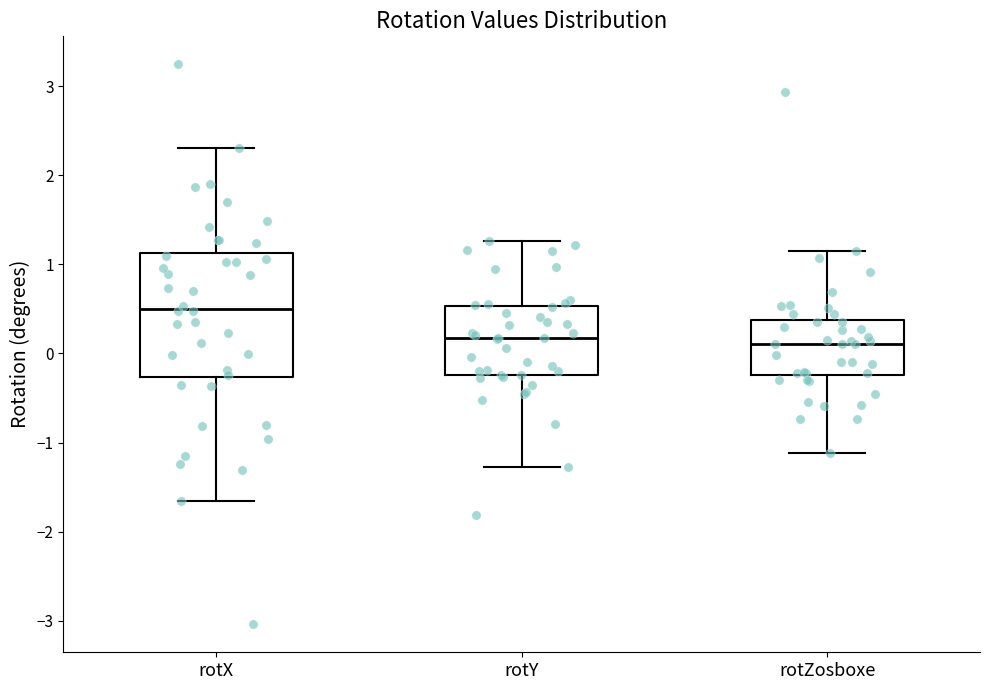

Reading left to right, transcribe this box plot: for each box, give where its median line is, the range the box spans, and where its two whiskers end, as read against the y-axis. The values are not printed on the chart, so give them approximately, as read against the axis.

rotX: median 0.5, box -0.3 to 1.1, whiskers -1.7 to 2.3
rotY: median 0.2, box -0.2 to 0.5, whiskers -1.3 to 1.3
rotZosboxe: median 0.1, box -0.2 to 0.4, whiskers -1.1 to 1.2